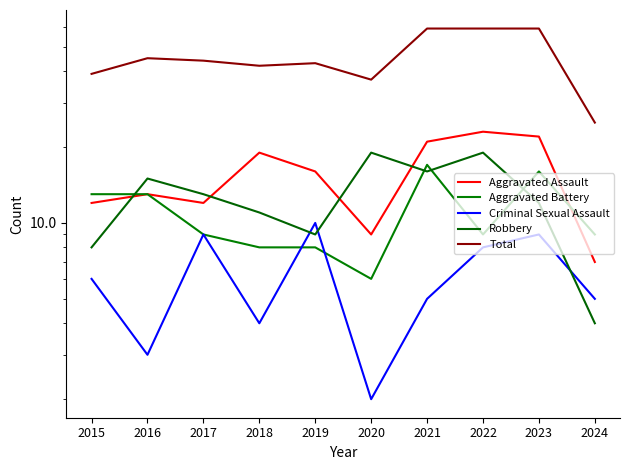

What are all the series names shown in the legend?

Aggravated Assault, Aggravated Battery, Criminal Sexual Assault, Robbery, Total